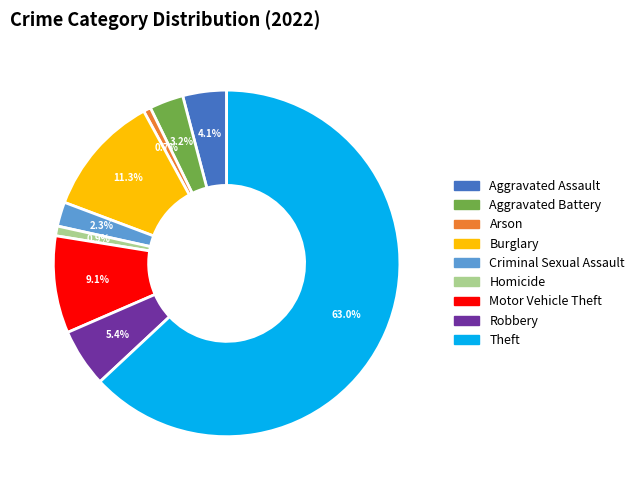

What percentage is NOT represented by Aggravated Battery?

96.8%